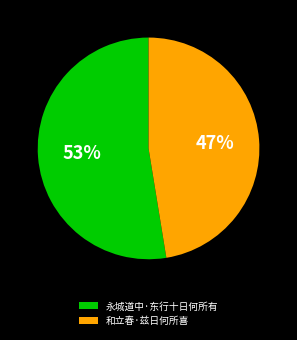

True or false: 和立春·兹日何所喜 accounts for 47% of the total.

True